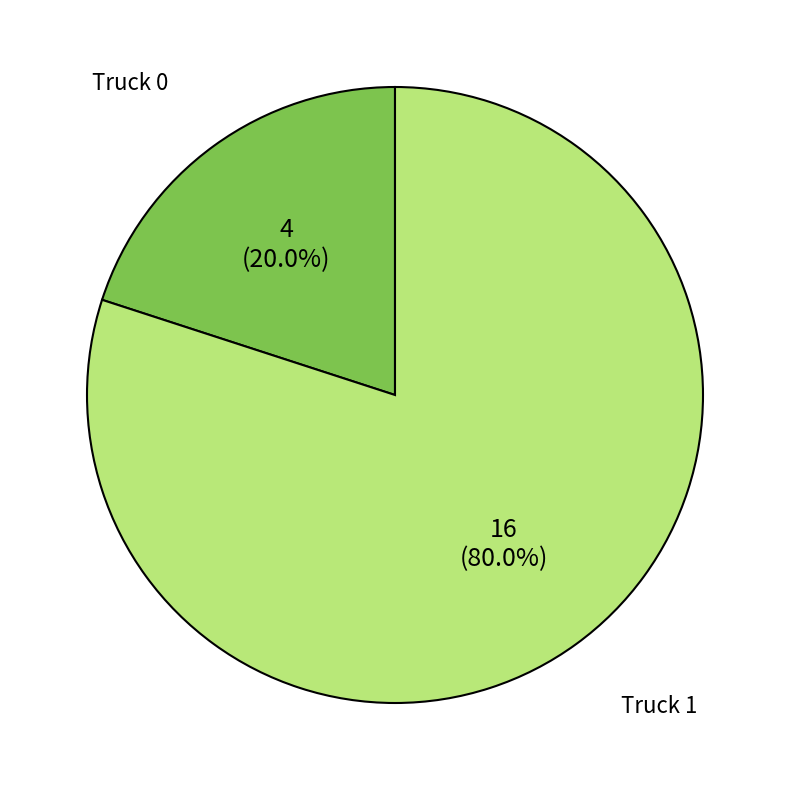

To the nearest percent, what is the average slice percentage?

50%